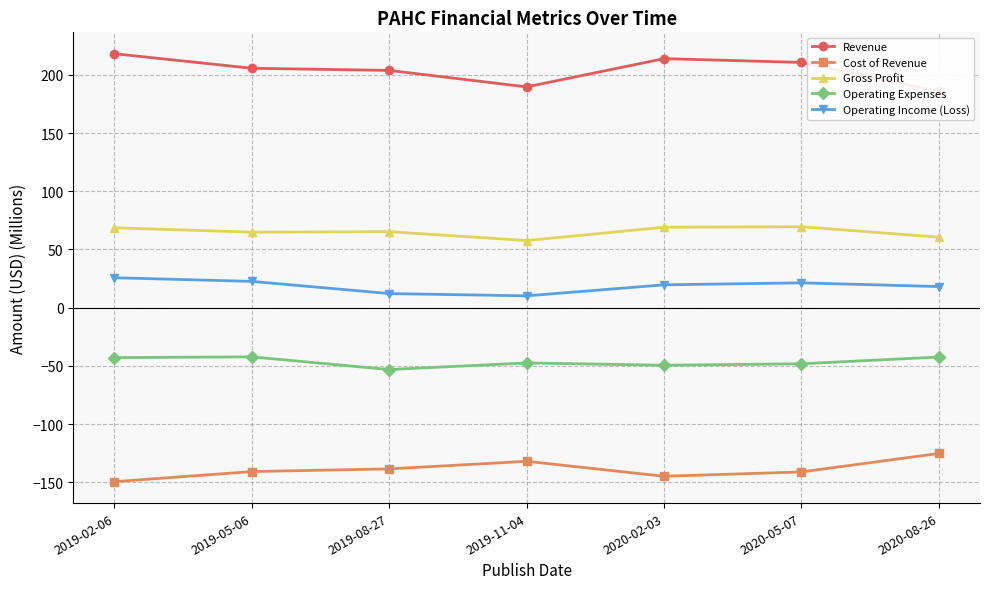

How many lines are shown in the chart?

5